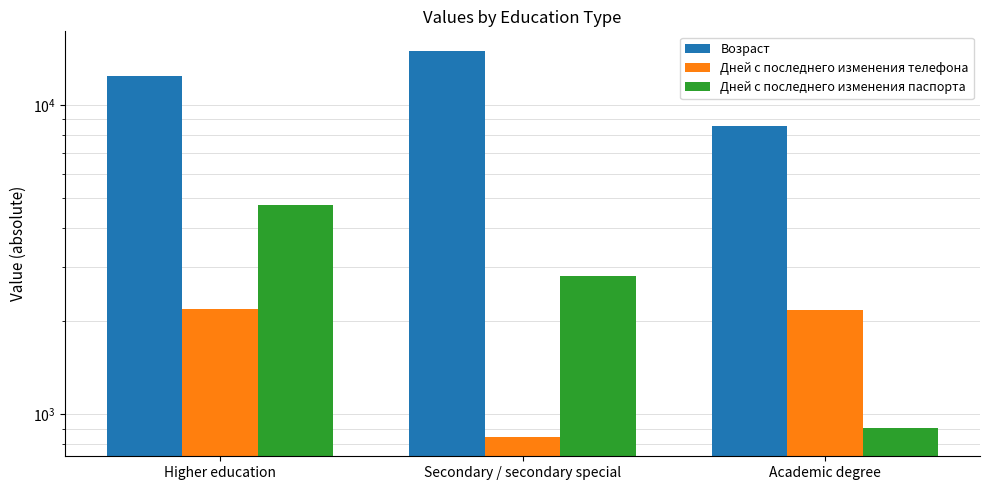

What is the difference between the maximum and second lowest values in the Дней с последнего изменения паспорта series?

1962